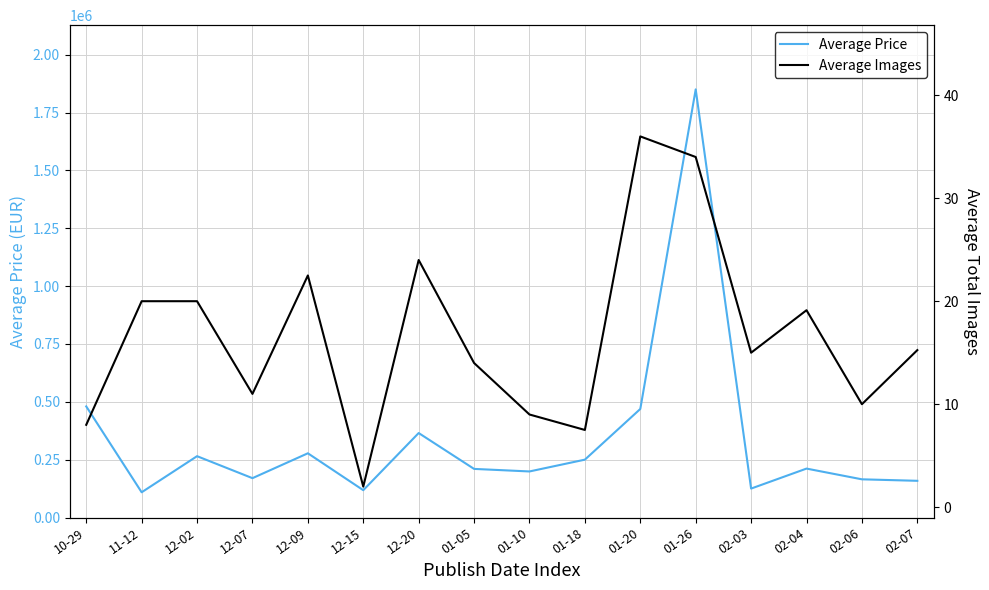

Which series has the largest total across all categories?

Average Price